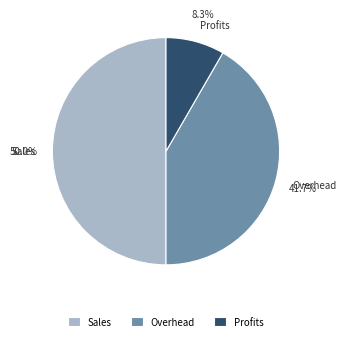

To the nearest percent, what is the combined percentage of Overhead and Profits?

50%